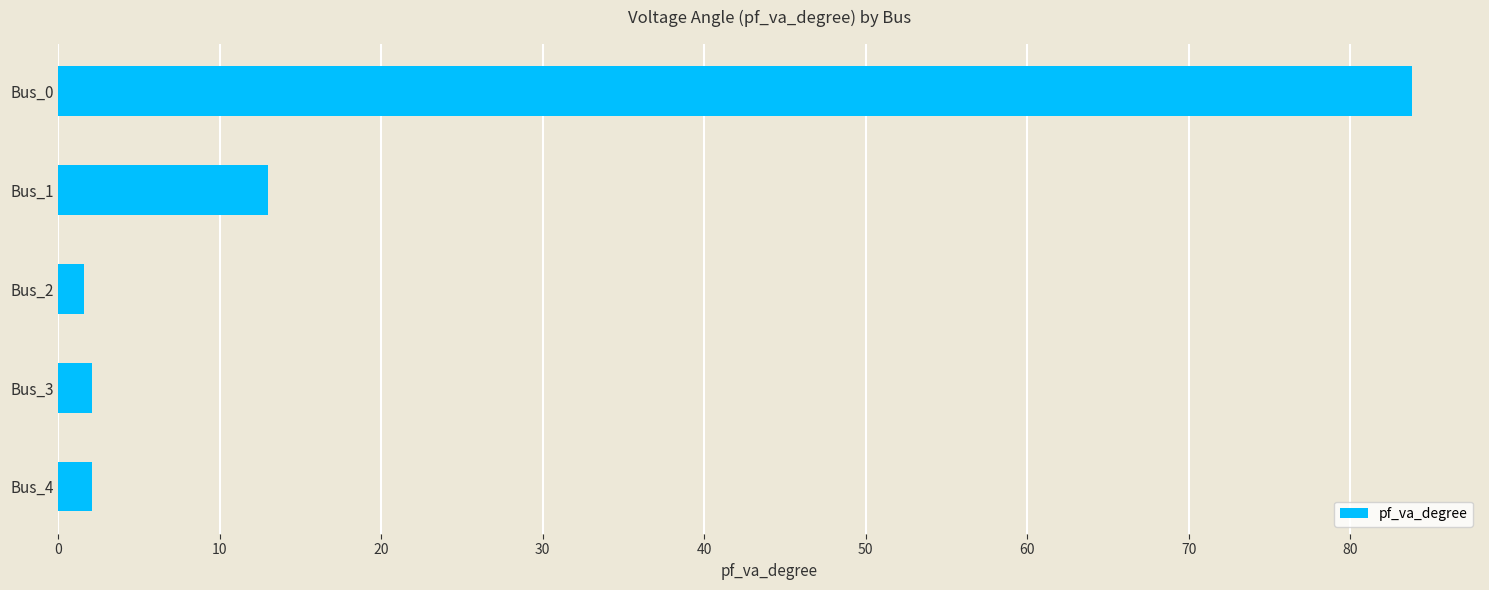

How many series are shown in this chart?

1